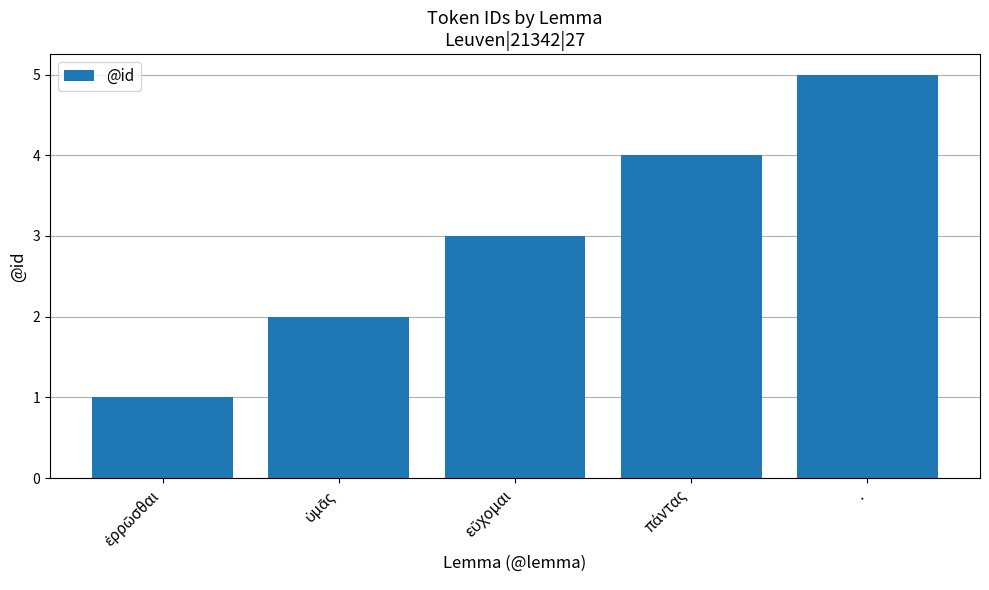

What is the difference between the second highest and minimum values?

3